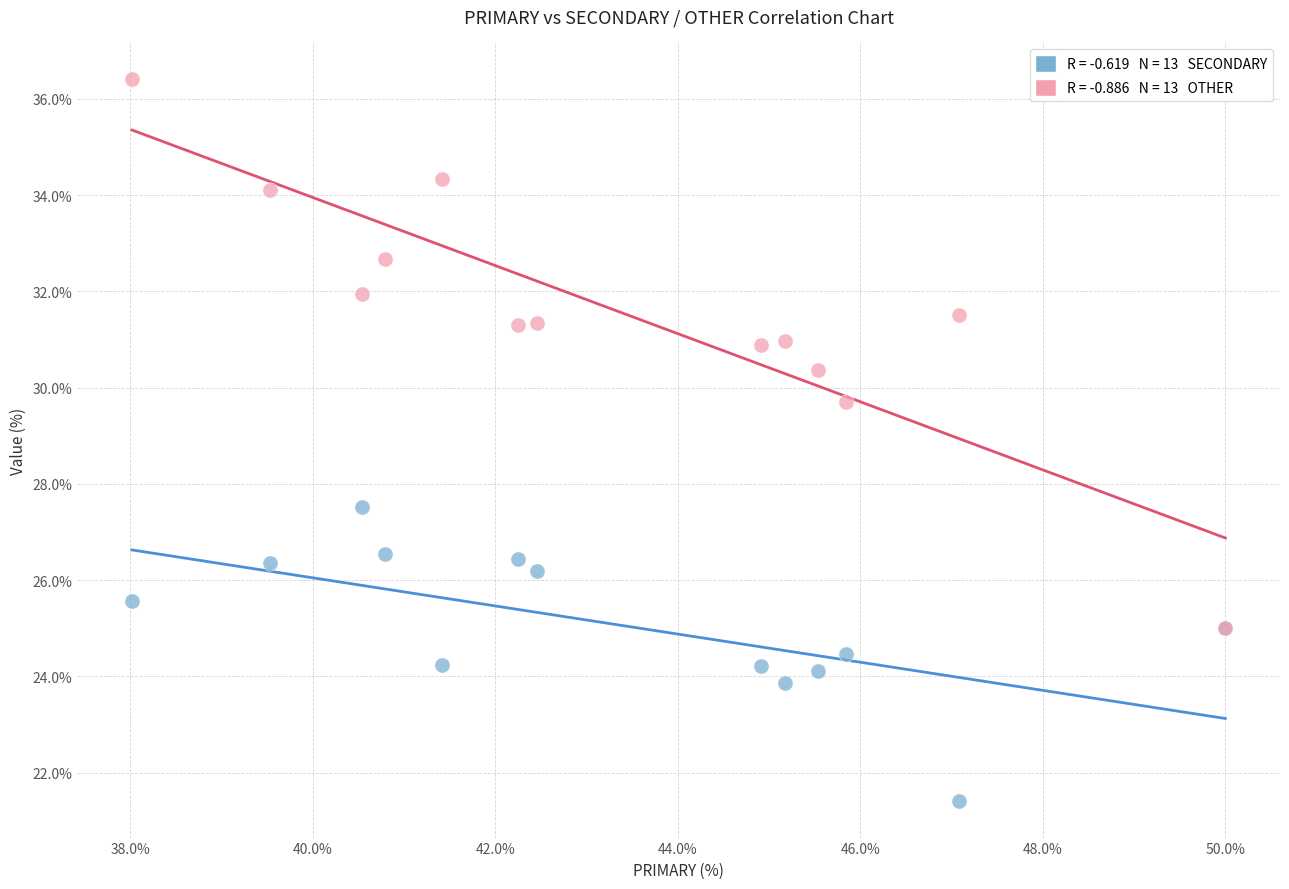

Across all series, what Y value is closest to 28?

27.5